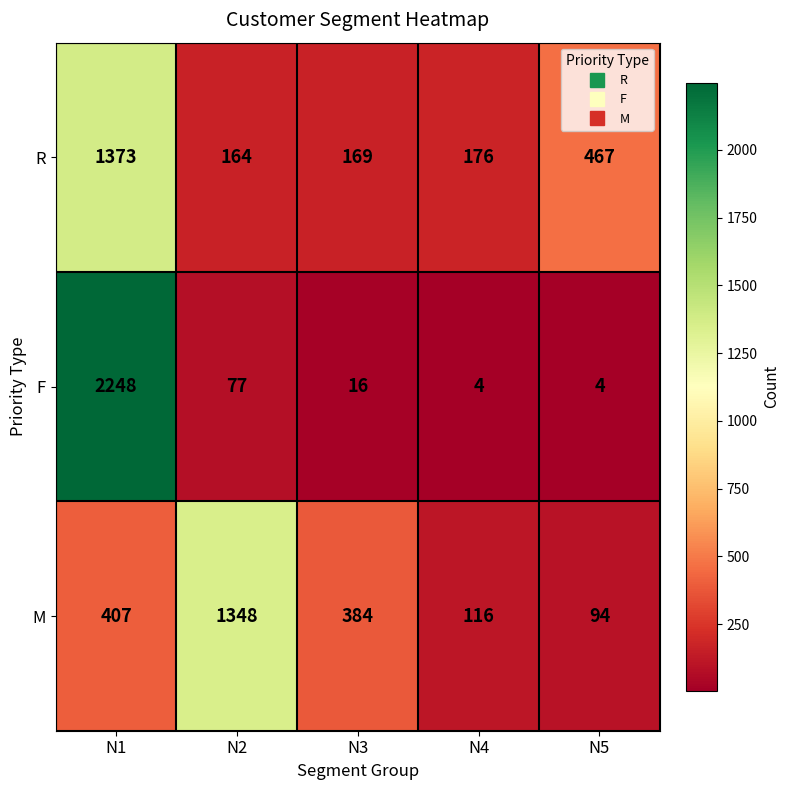

What is the difference between the R values at N3 and N2?

5